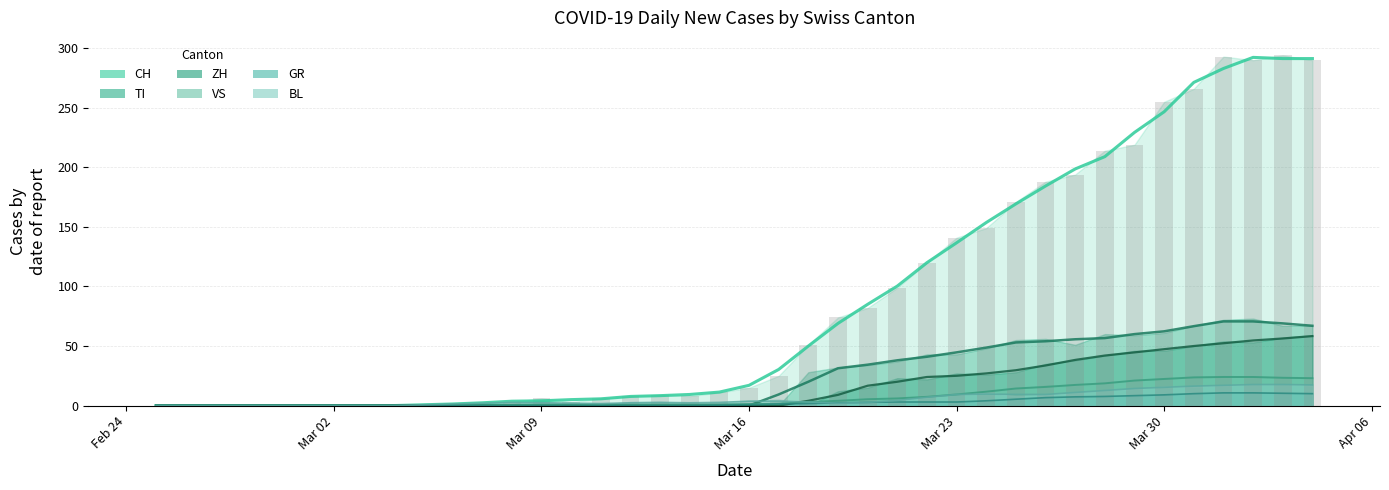

What is the label of the 28th bar from the right?

2020-03-08